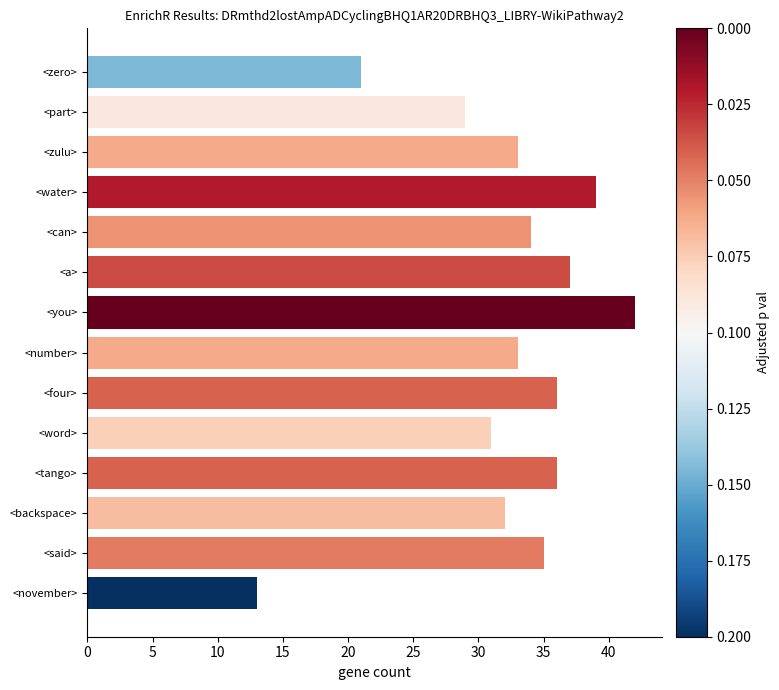

True or false: the data shows 50 at <four>.

False